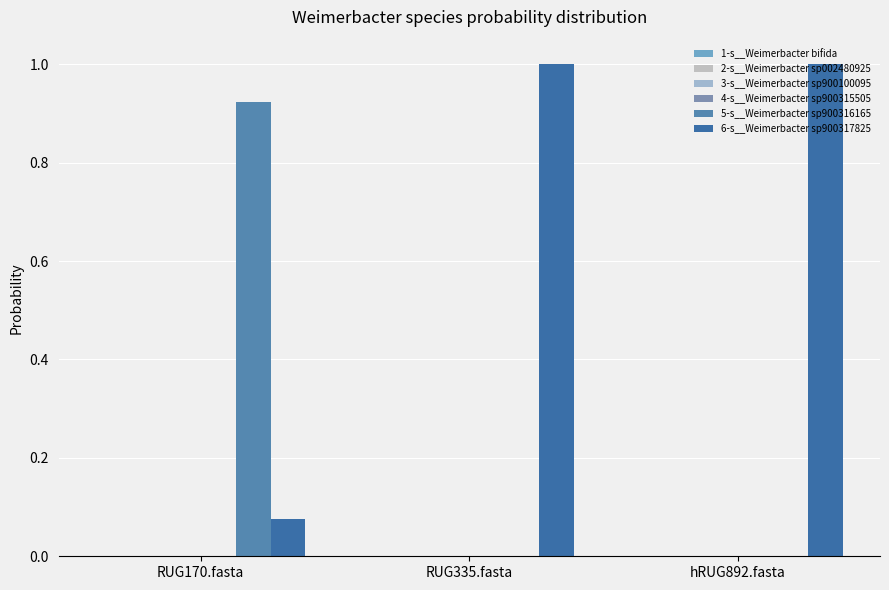

How many groups of bars are there?

3